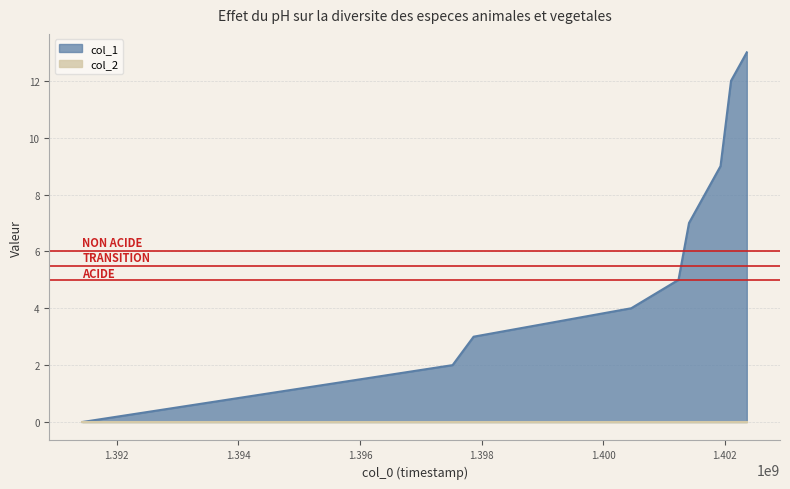

How many positive values are there?

8